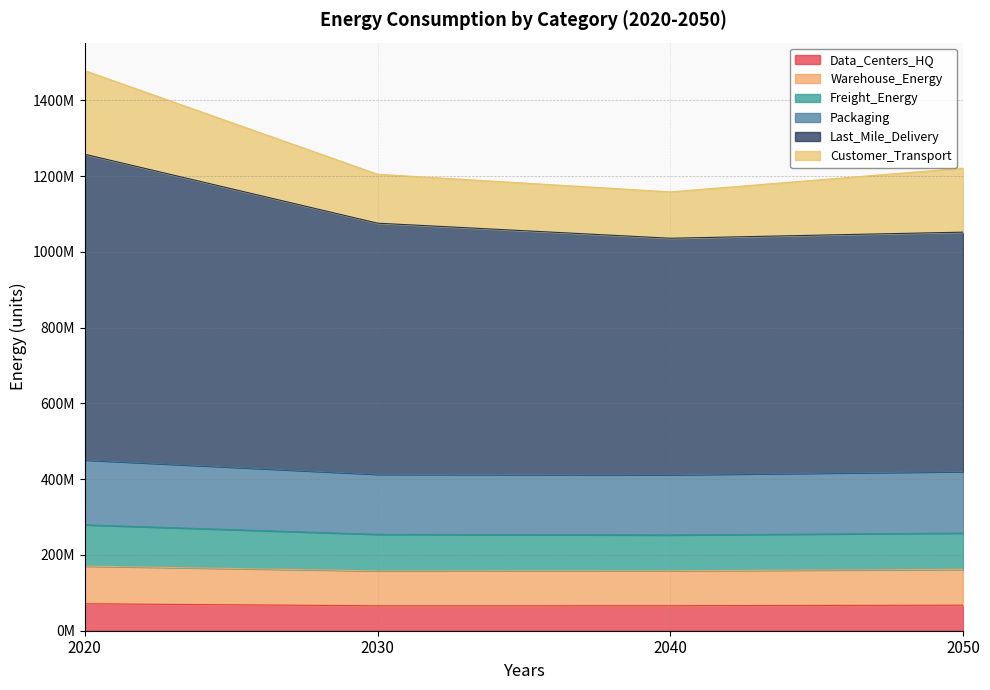

Does the chart display data point markers on the line(s)?

No